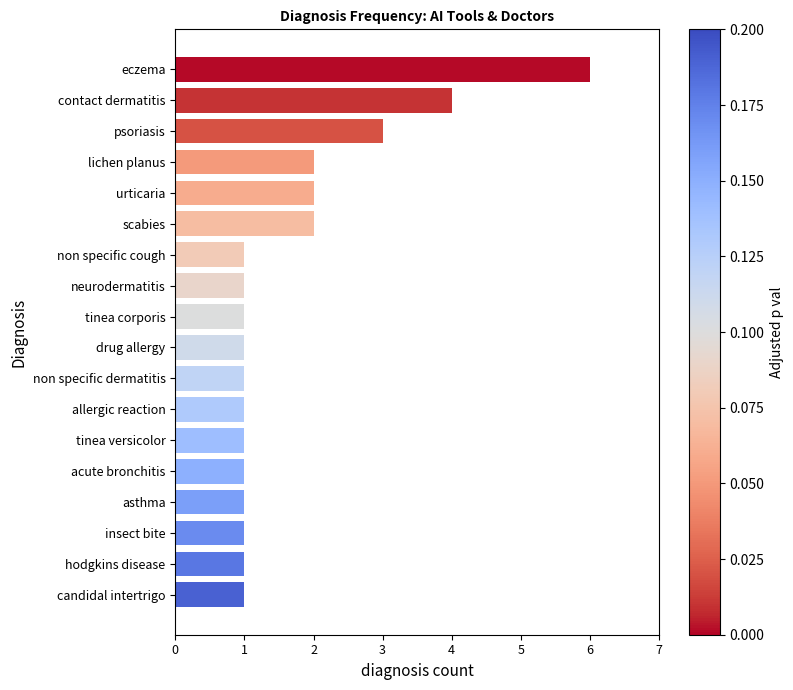

How many bars are there in total?

18